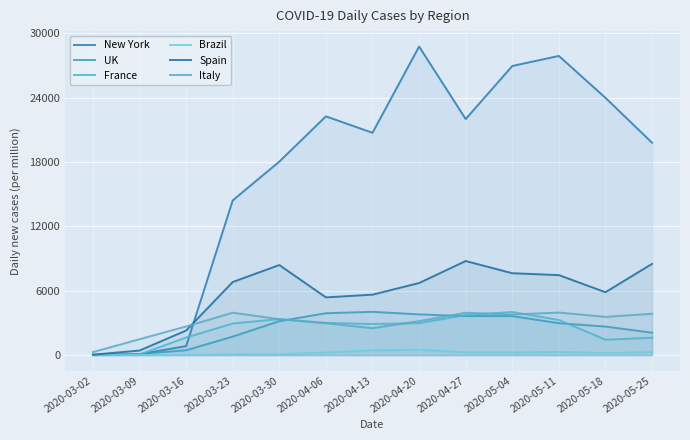

At which category is the sum across all series the highest?

2020-05-04